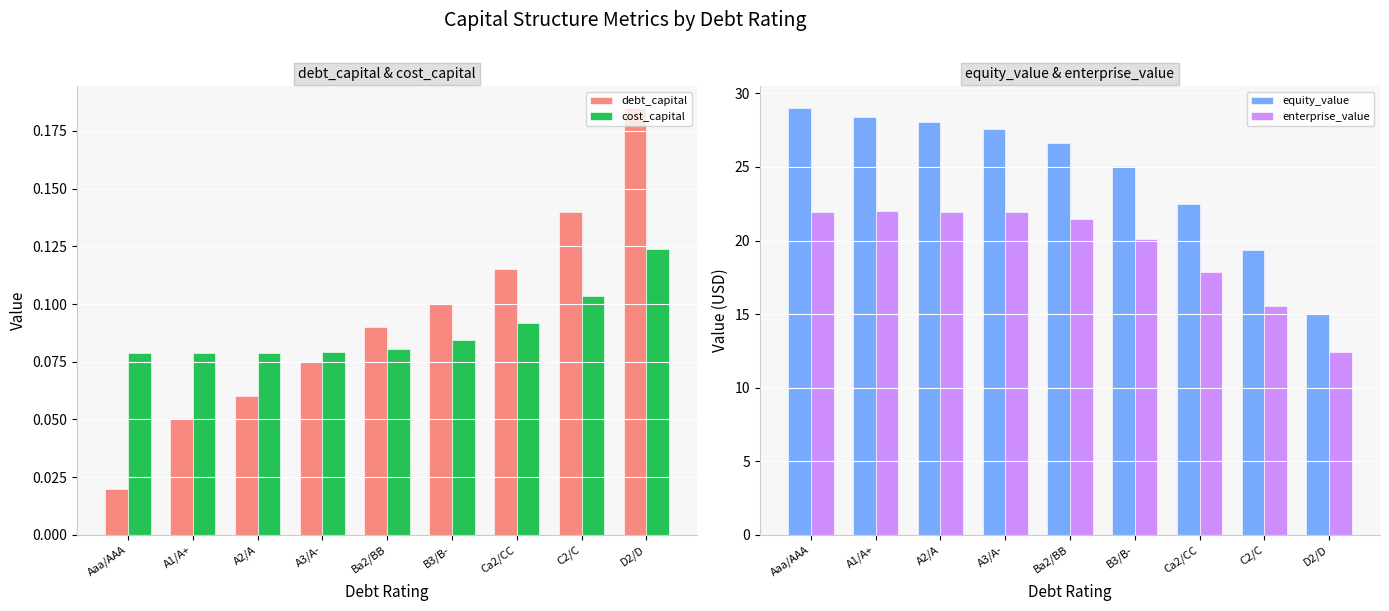

What is the greatest value displayed?

29.0